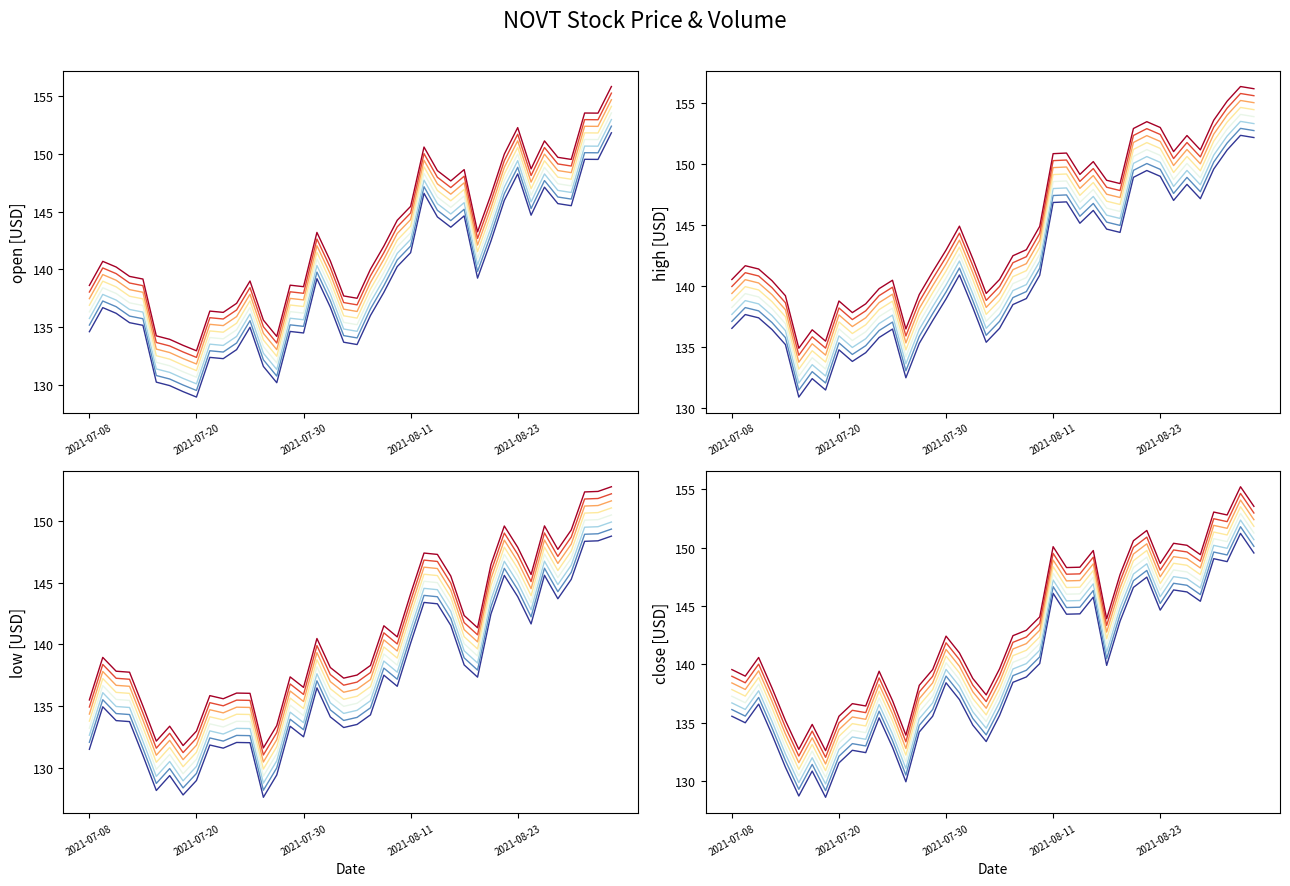

What is the total value across all series at 37?

597.8